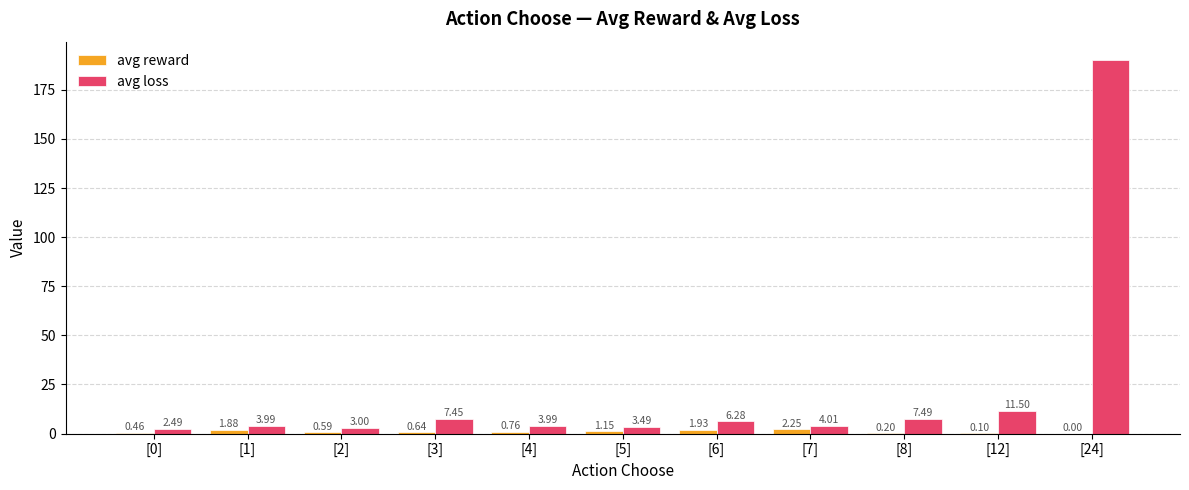

Which series has the largest total across all categories?

avg loss